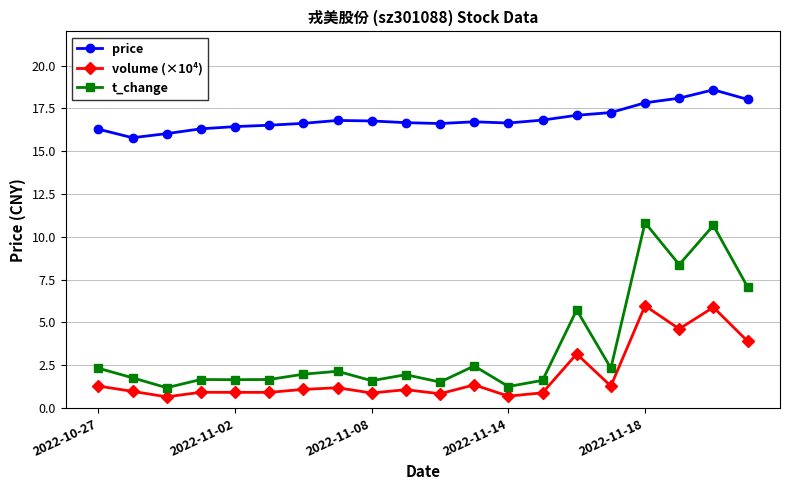

Which series has the largest total across all categories?

price